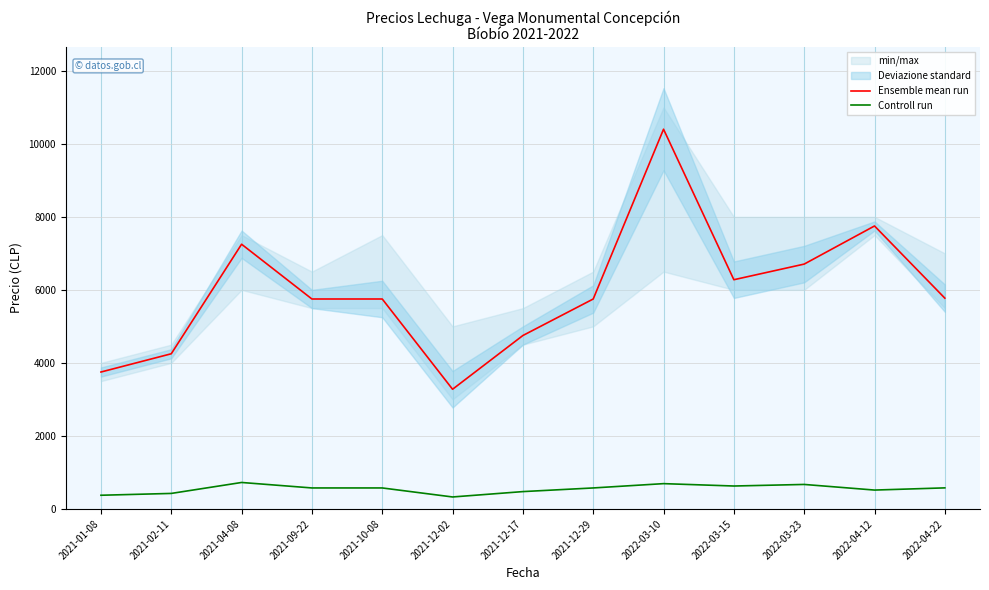

Which series has the widest spread of values?

Ensemble mean run